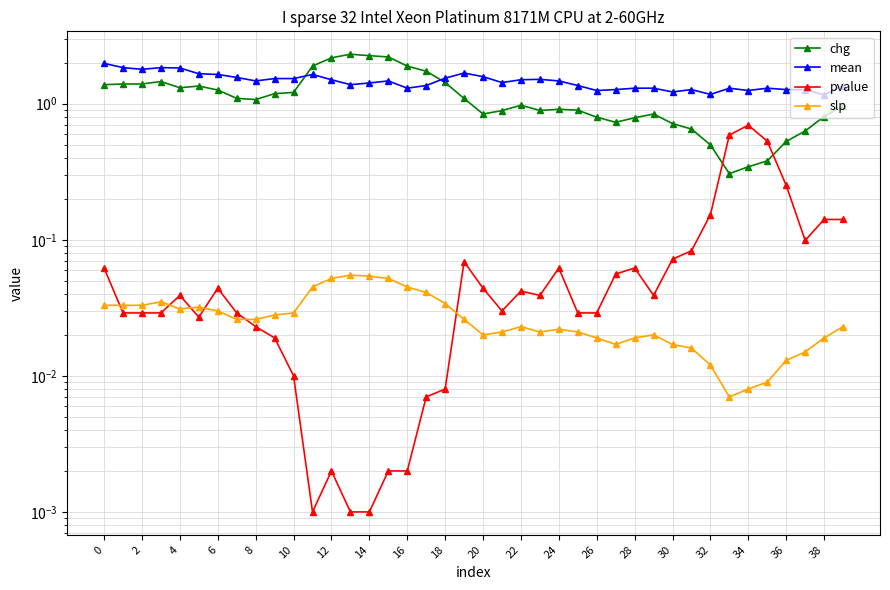

What is the label of the 6th point from the right?

34